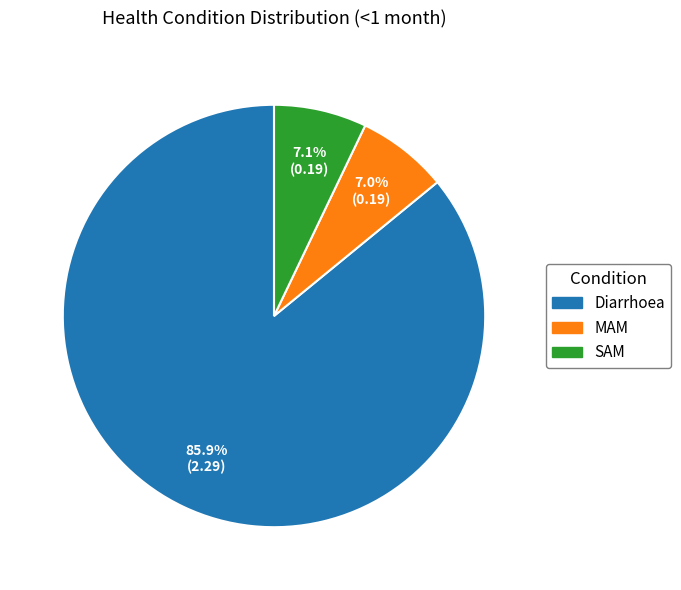

What percentage is the SAM slice, to the nearest percent?

7%